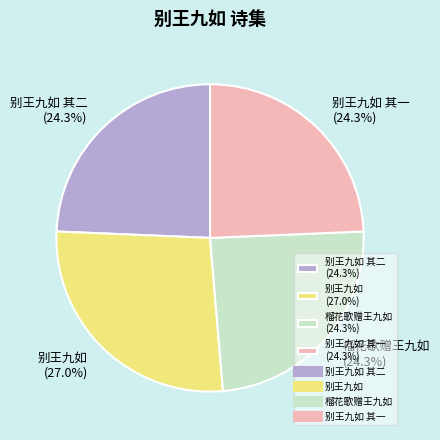

What is the ratio of the value at 别王九如 其二 (24.3%) to the value at 别王九如 (27.0%)?

0.9